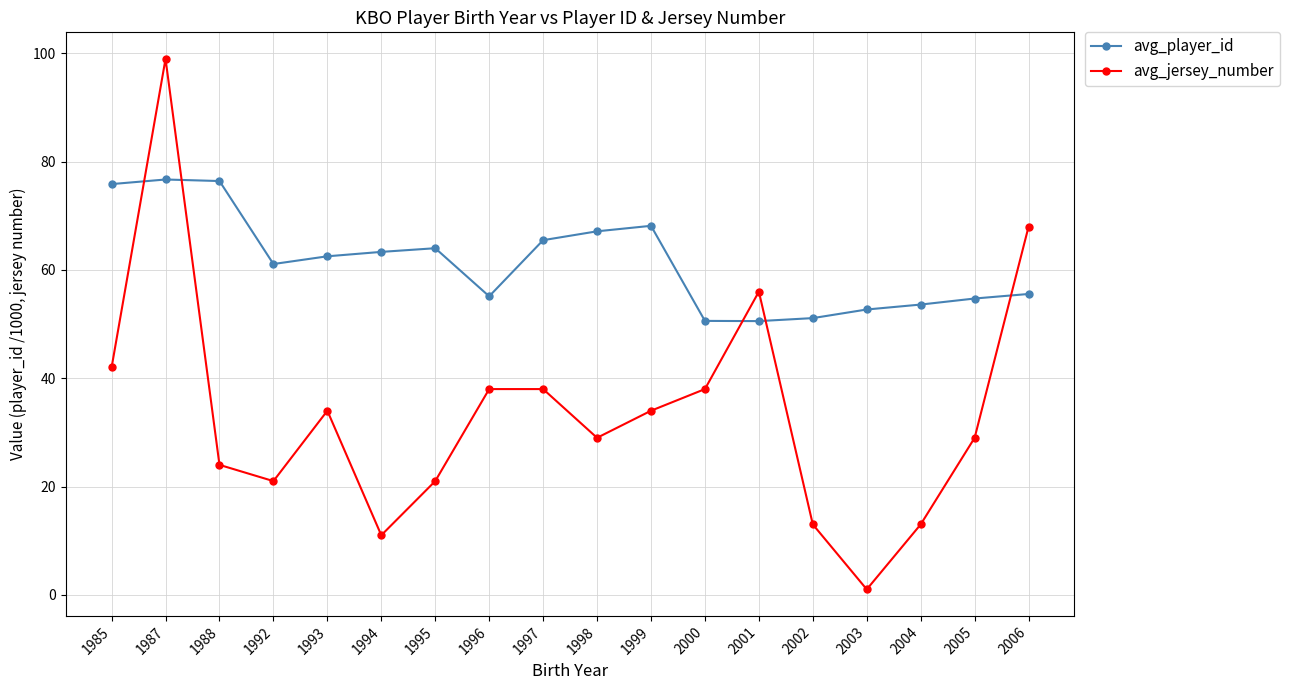

True or false: avg_player_id and avg_jersey_number cross at least once.

True